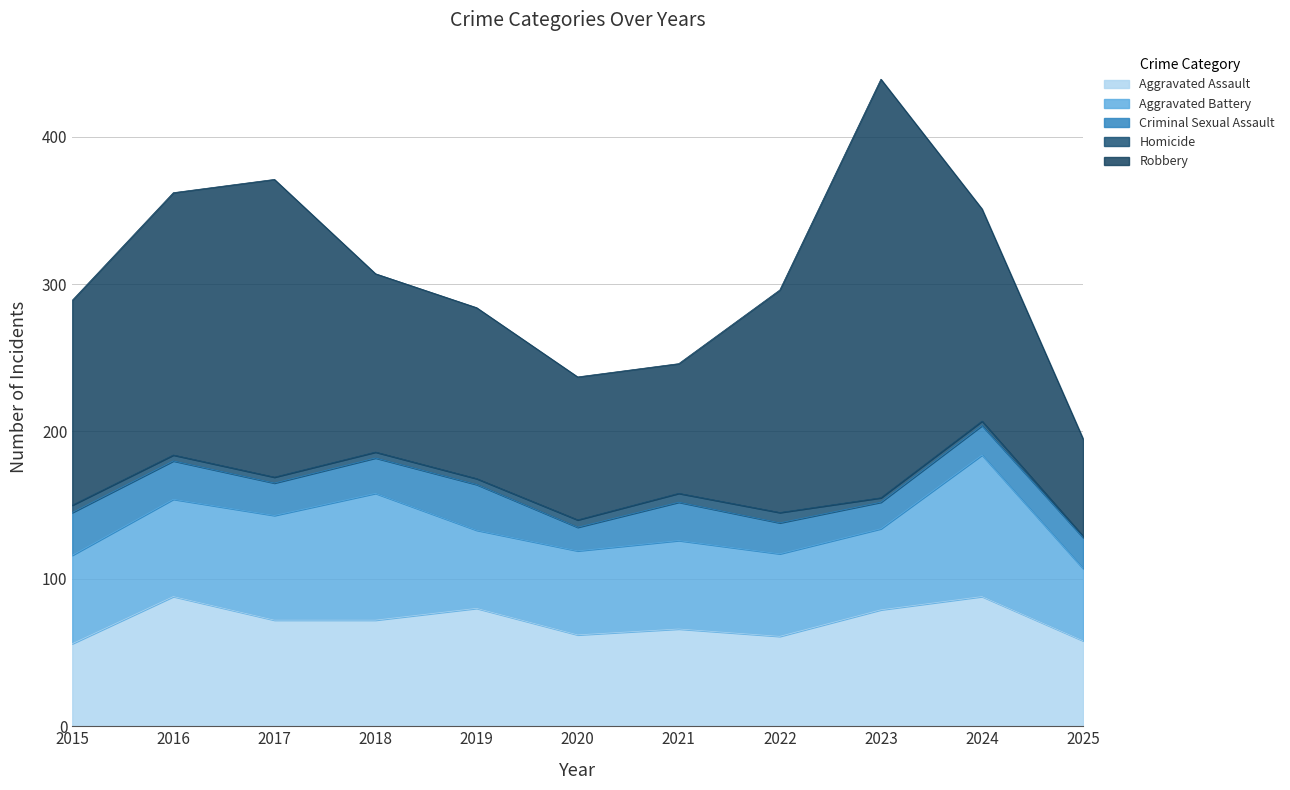

Where is the first local maximum for Aggravated Battery?

2018